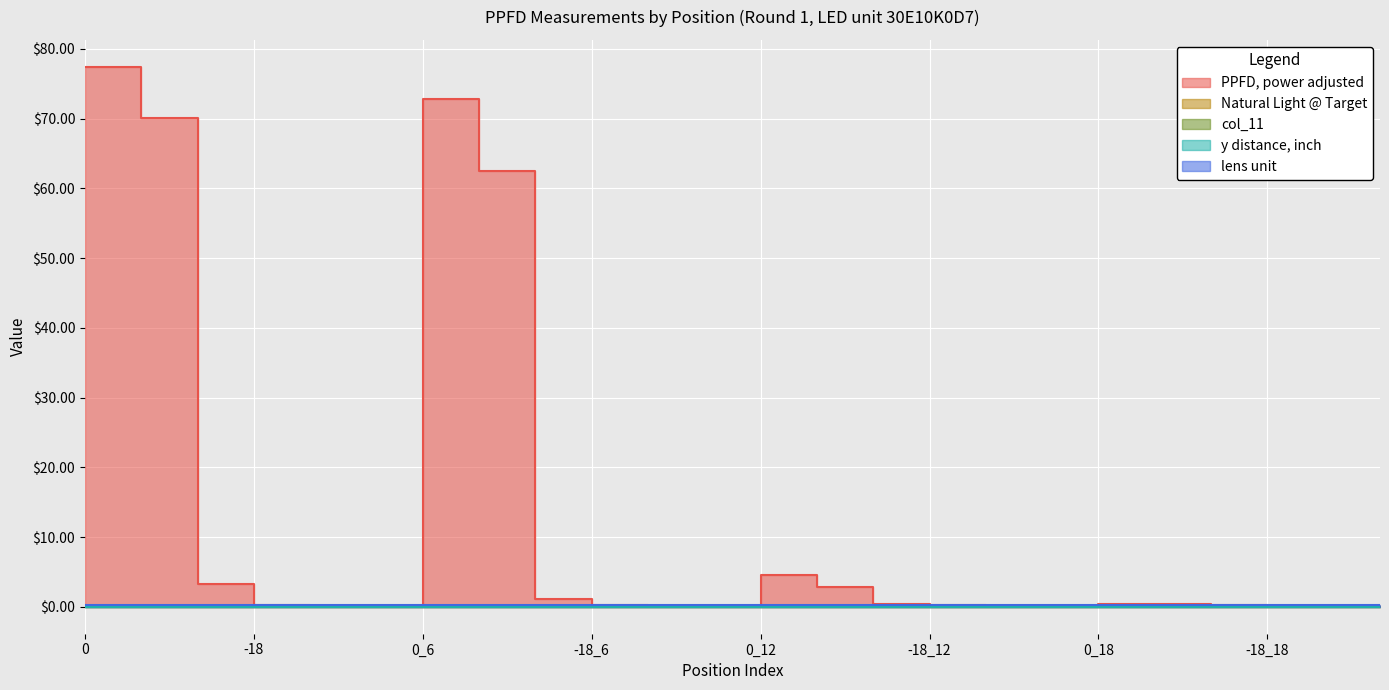

What is the approximate value of PPFD, power adjusted at -12_12?

0.4